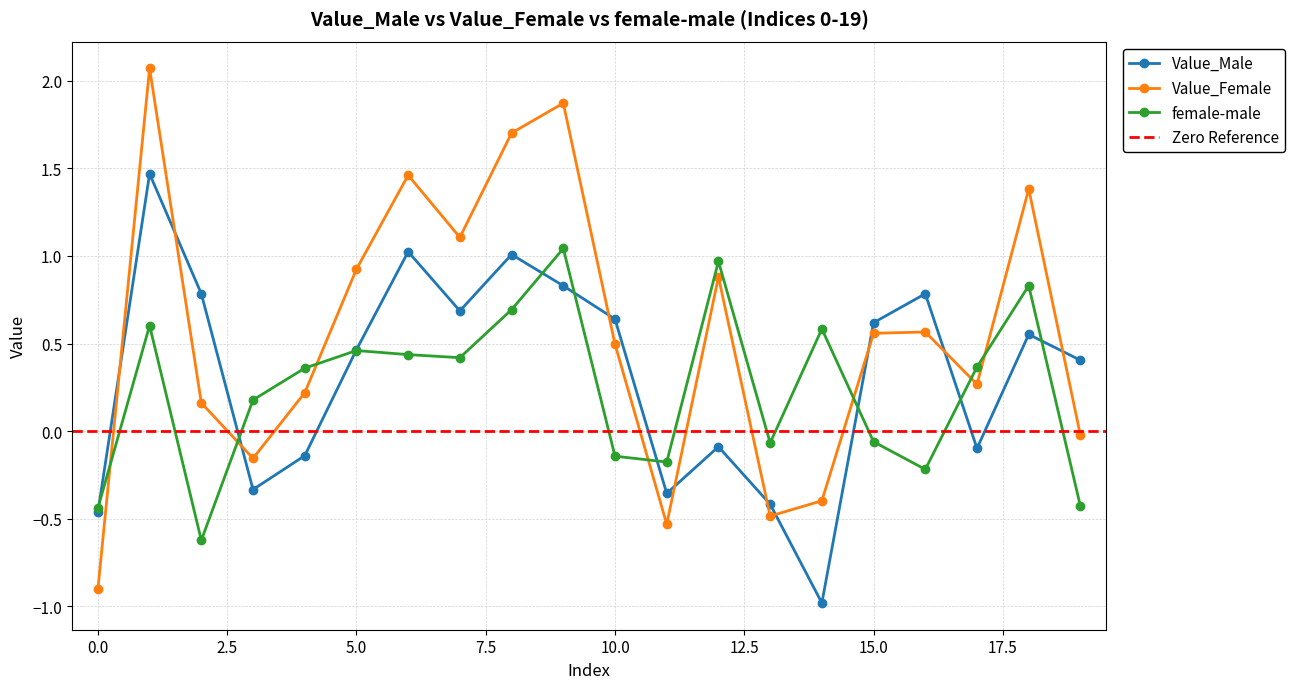

In Value_Male, how many points are higher than both neighbors (excluding endpoints)?

6